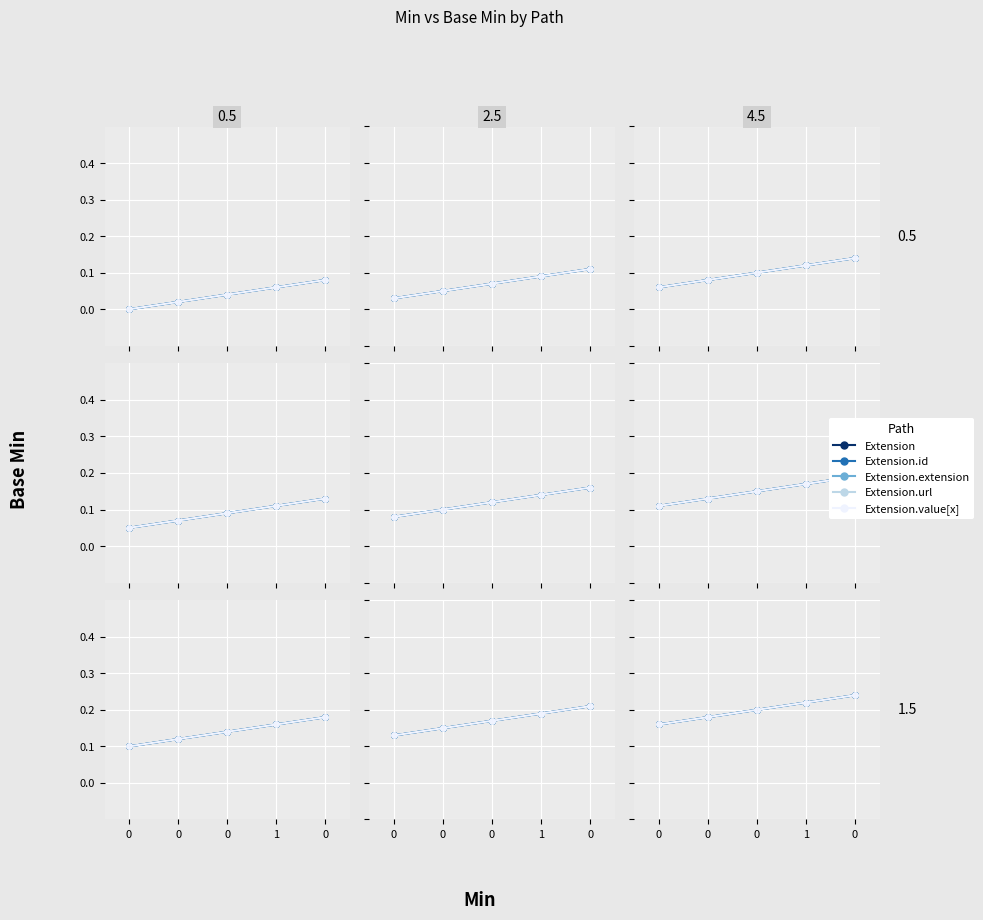

True or false: Extension.url has more than 2 interior local peaks.

False